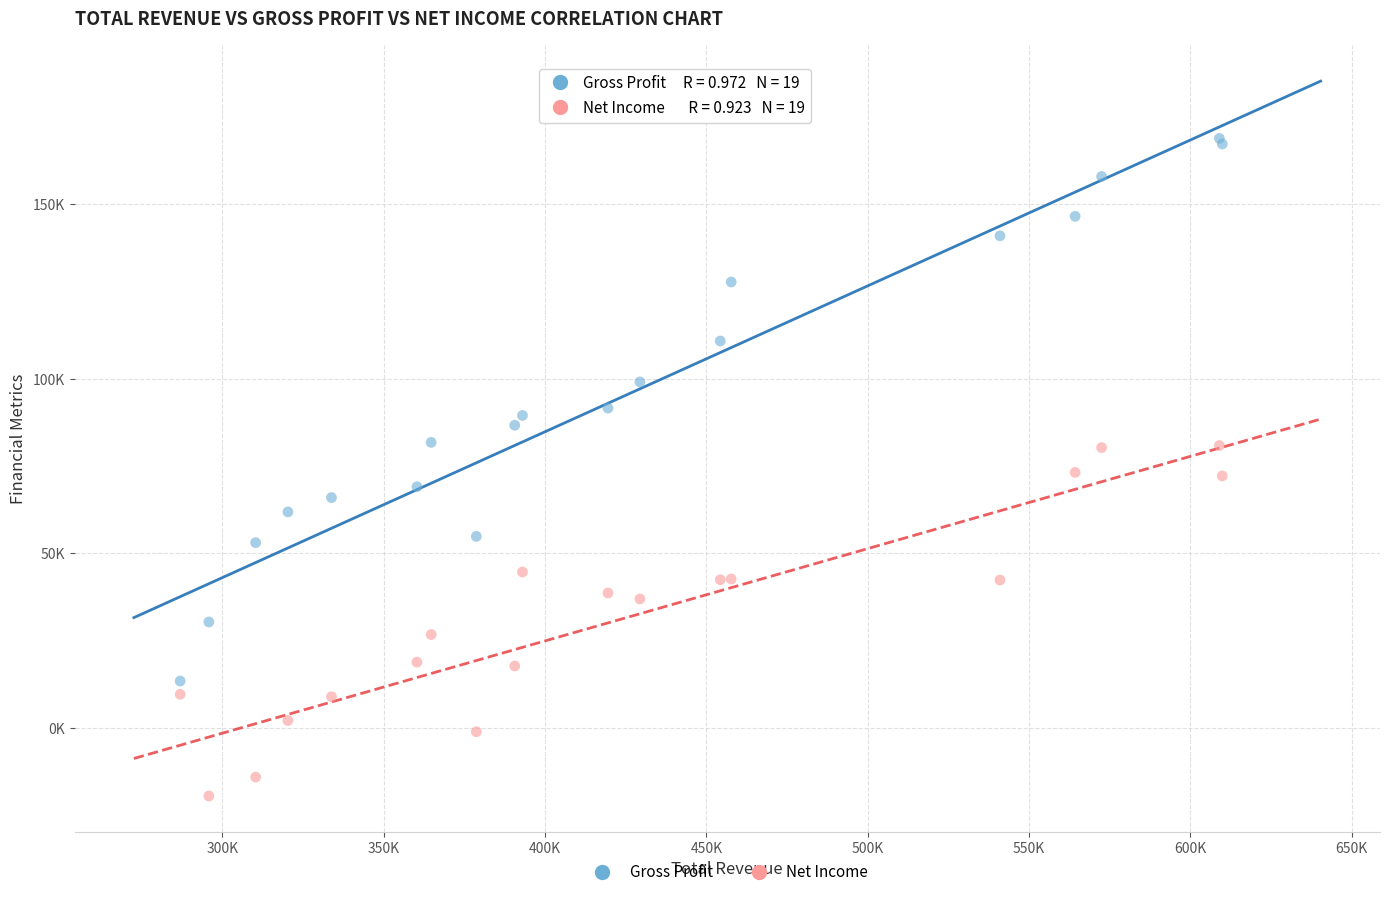

Which series reaches the minimum Y coordinate?

Net Income